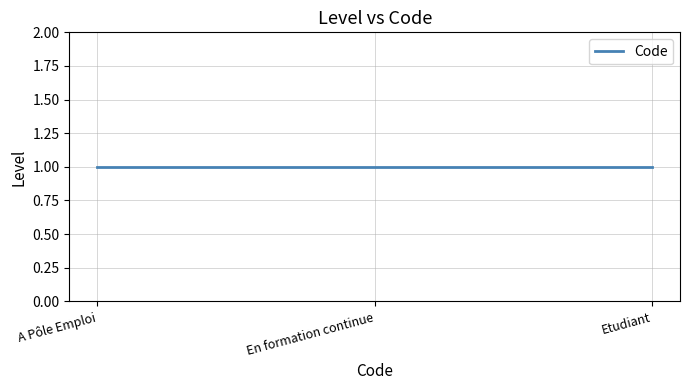

True or false: the data shows 3 at 1.

False